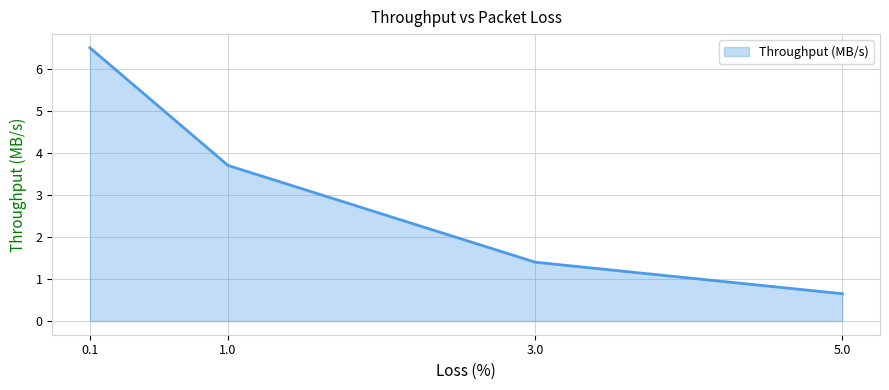

What is the smallest value displayed?

0.7